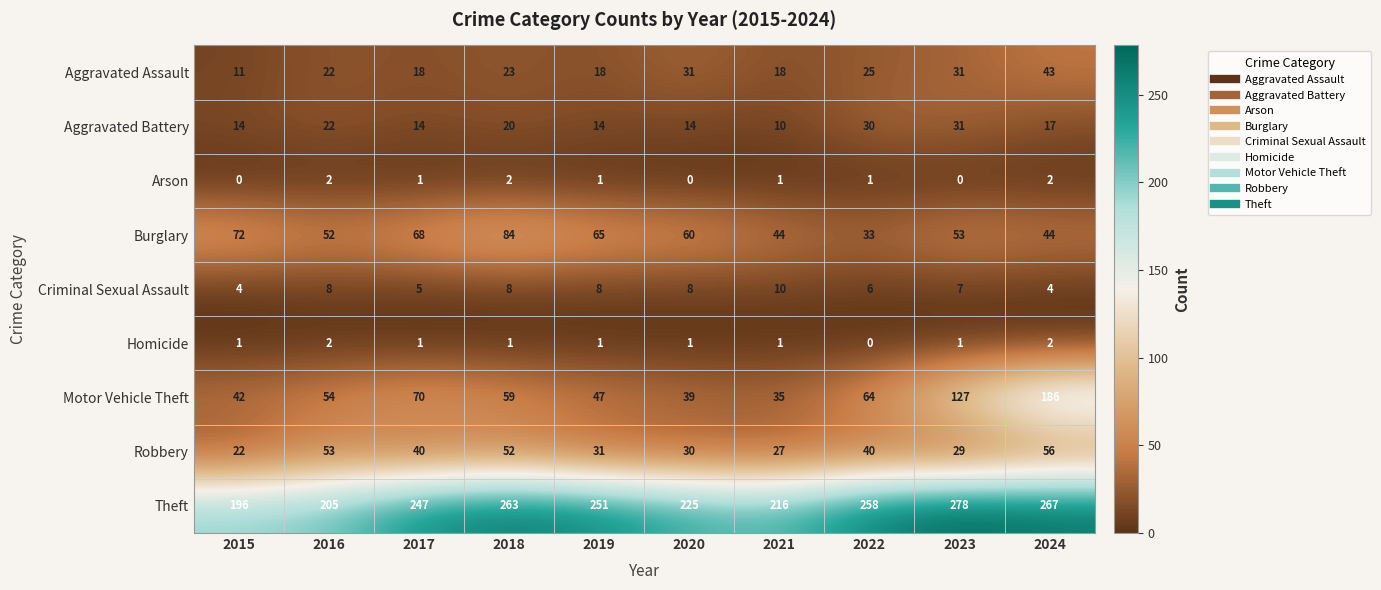

How many values in the Burglary series are below 60?

5